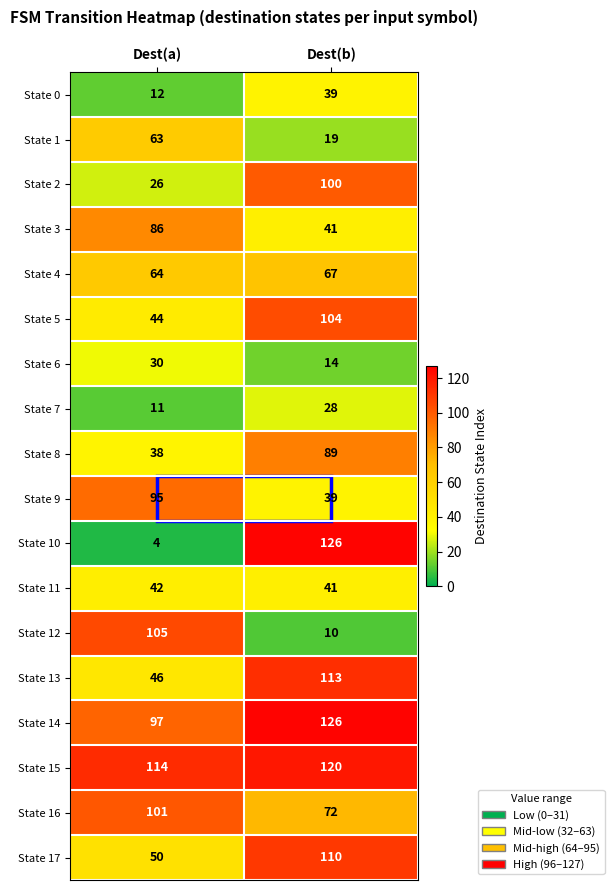

Which category has the lowest value across all series?

Dest(a)